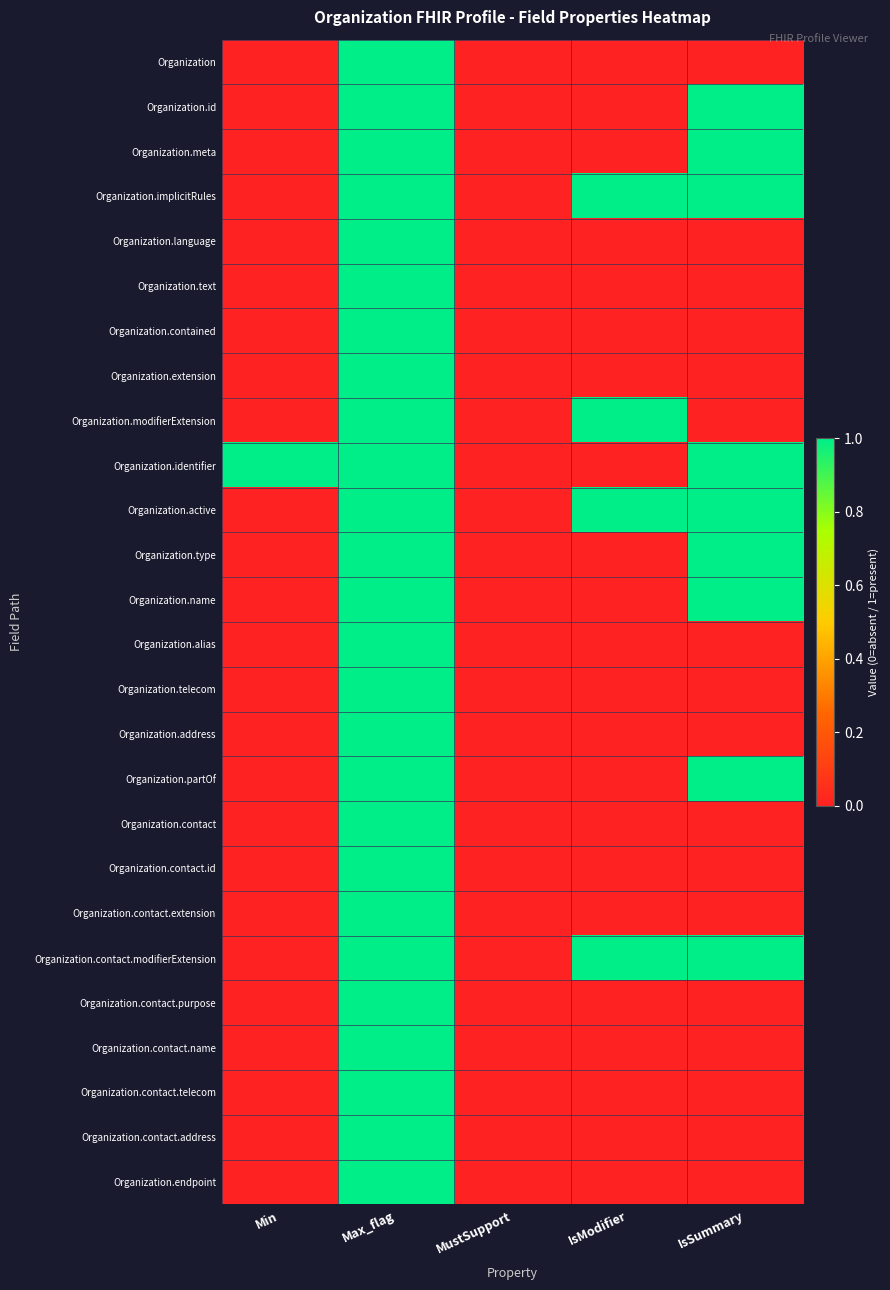

Which series has the largest range (max minus min)?

Organization